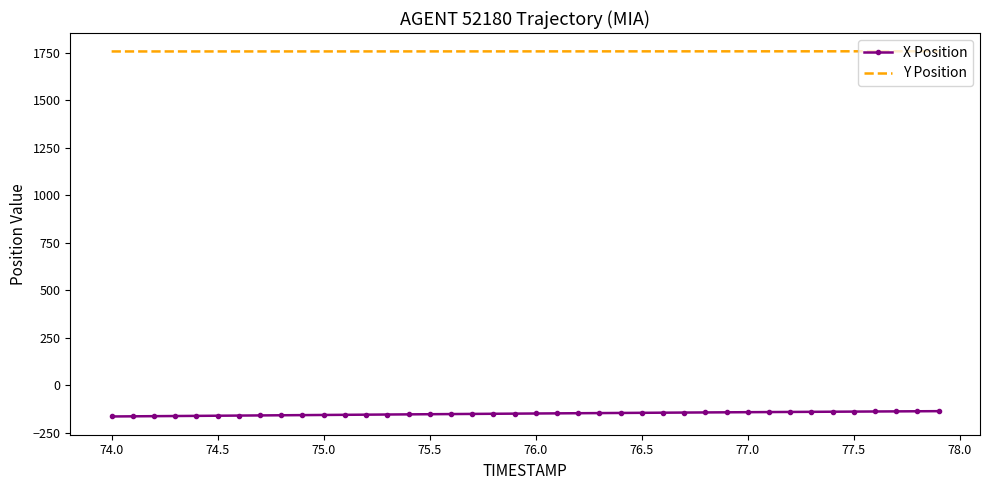

True or false: Y Position and X Position intersect in this chart.

False